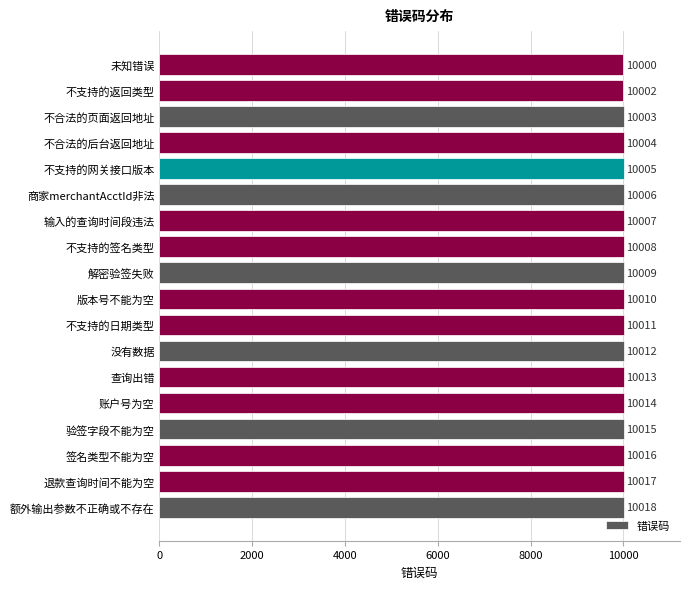

Does the chart contain any negative values?

No